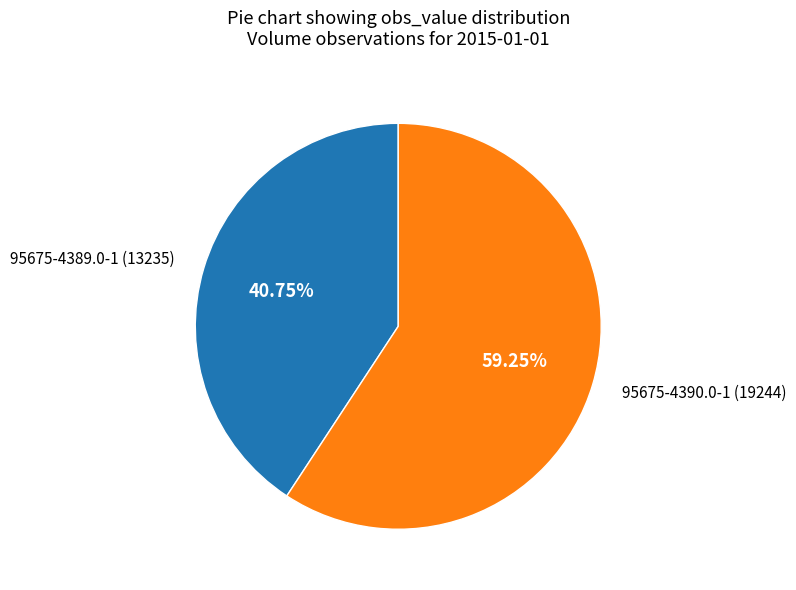

How many segments does this pie chart have?

2